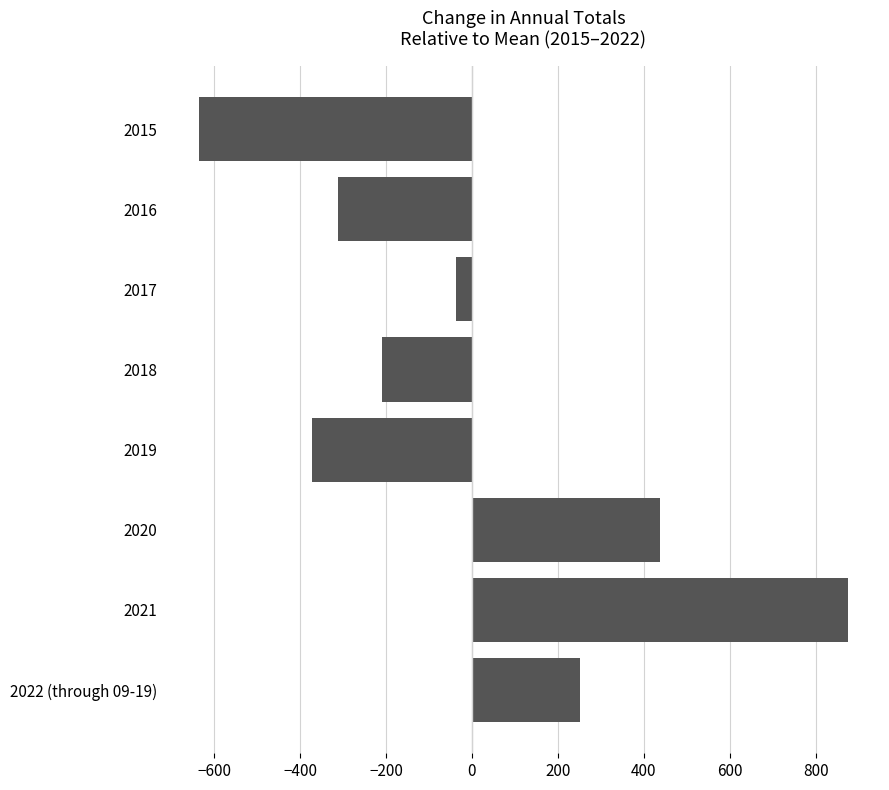

What is the minimum value shown in the chart?

-634.5